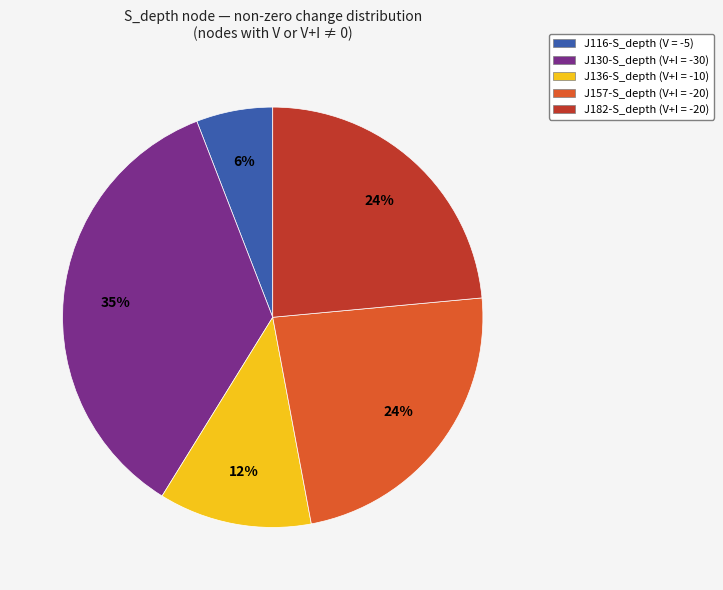

To the nearest percent, what is the difference between the largest and smallest slice percentages?

29%